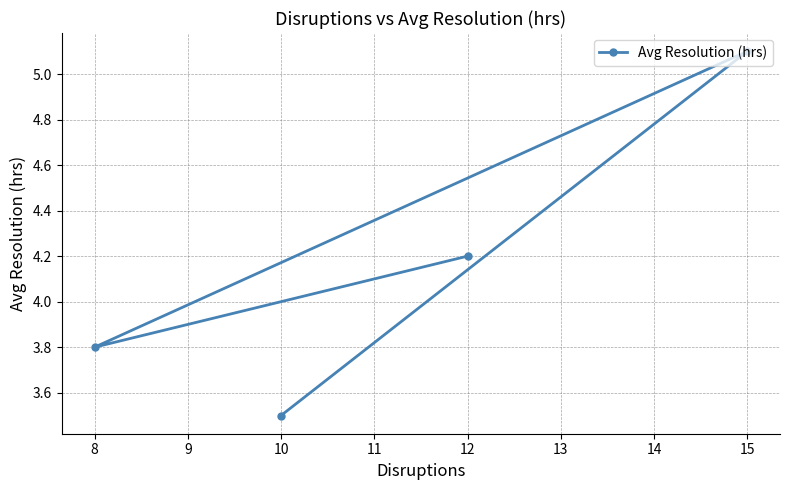

List the labels in order of value, largest first.

15, 12, 8, 10